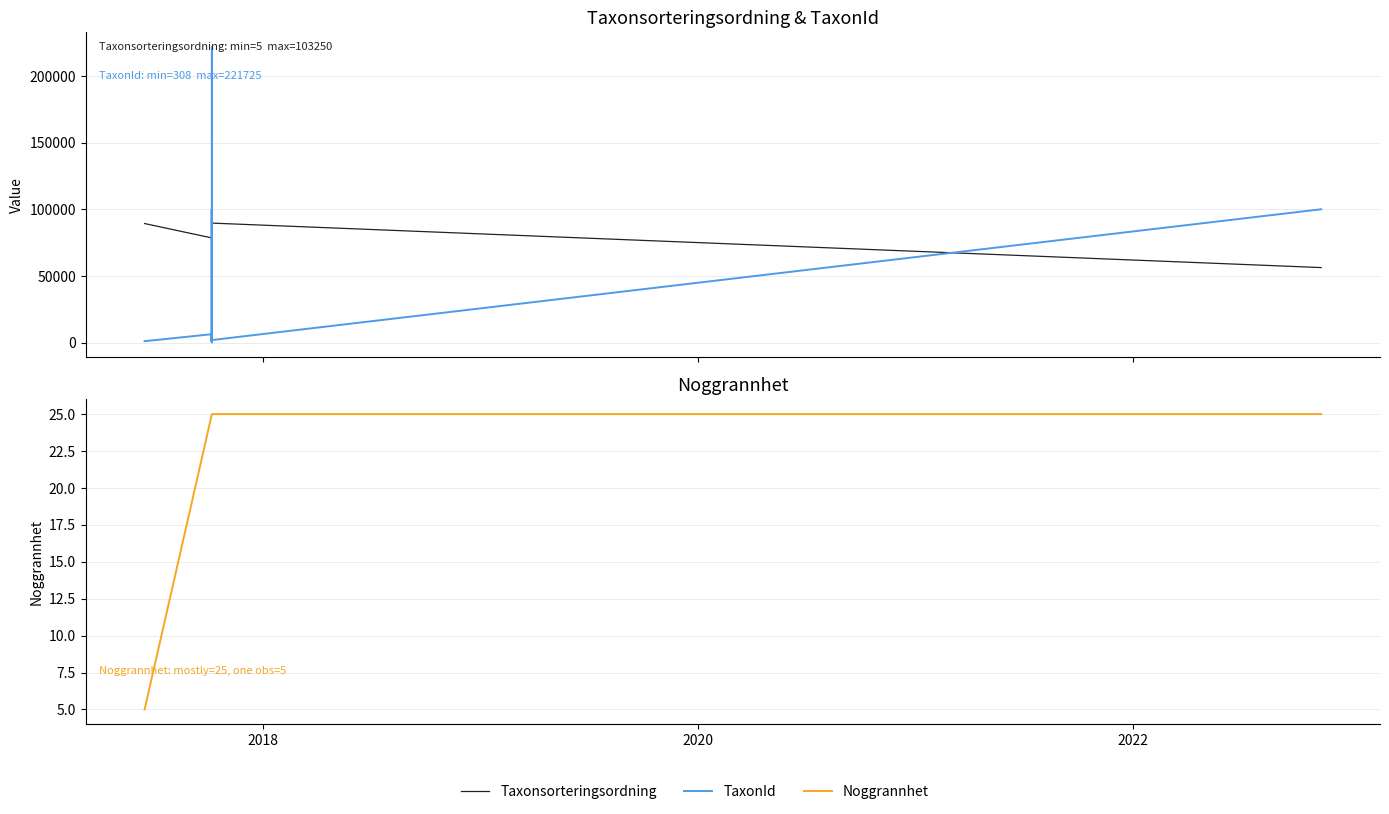

How many values in the Taxonsorteringsordning series exceed 78603?

18